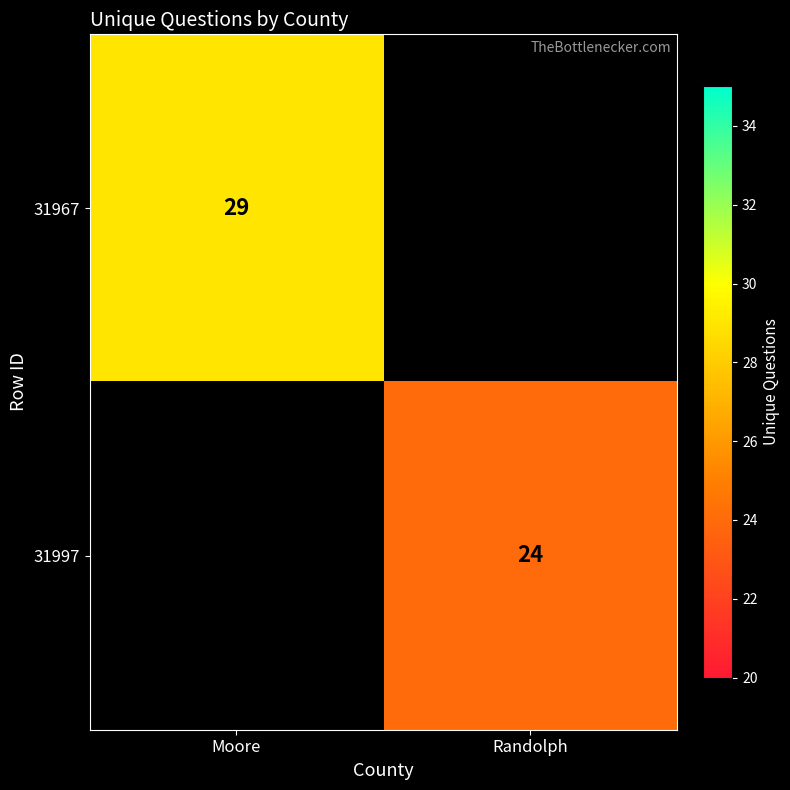

The value of 31967 at Moore is 29. True or false?

True